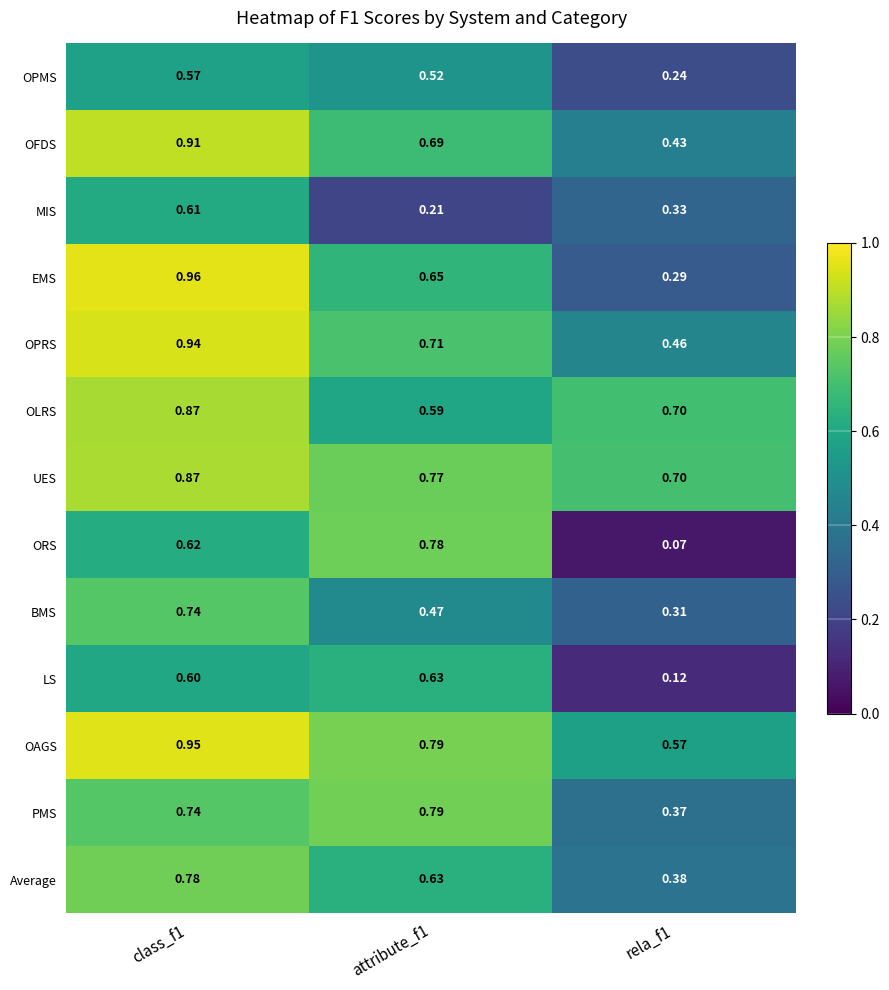

Is the value of OFDS at attribute_f1 greater than the value of OAGS at attribute_f1?

No